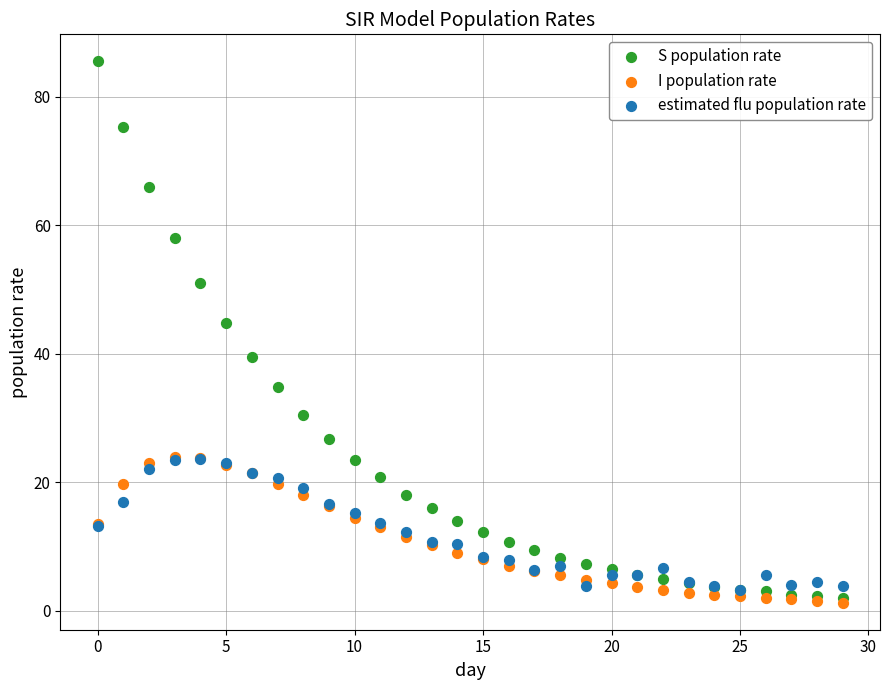

Which series contains the lowest Y value?

I population rate